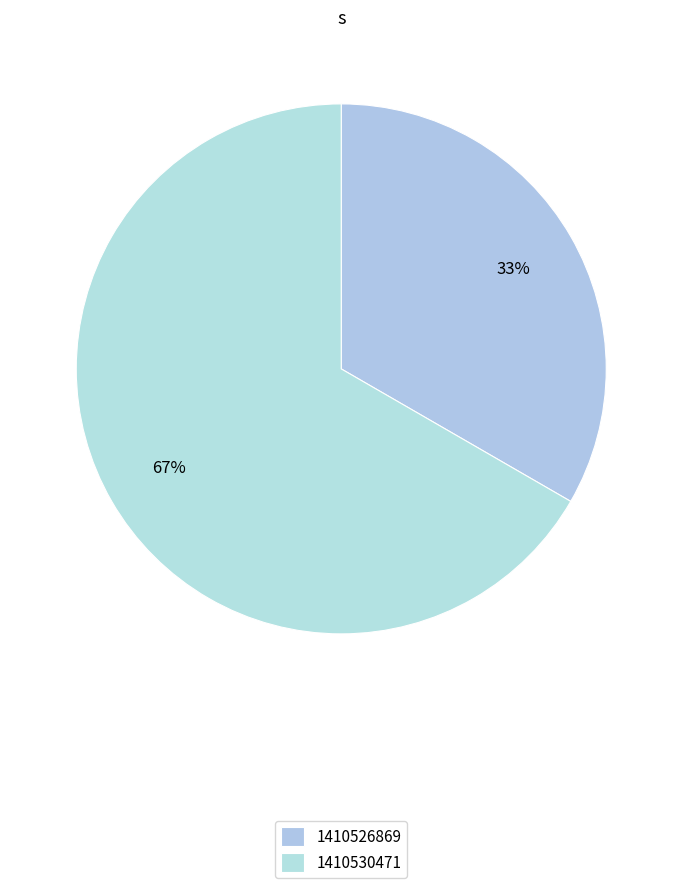

How many slices are in this pie chart?

2